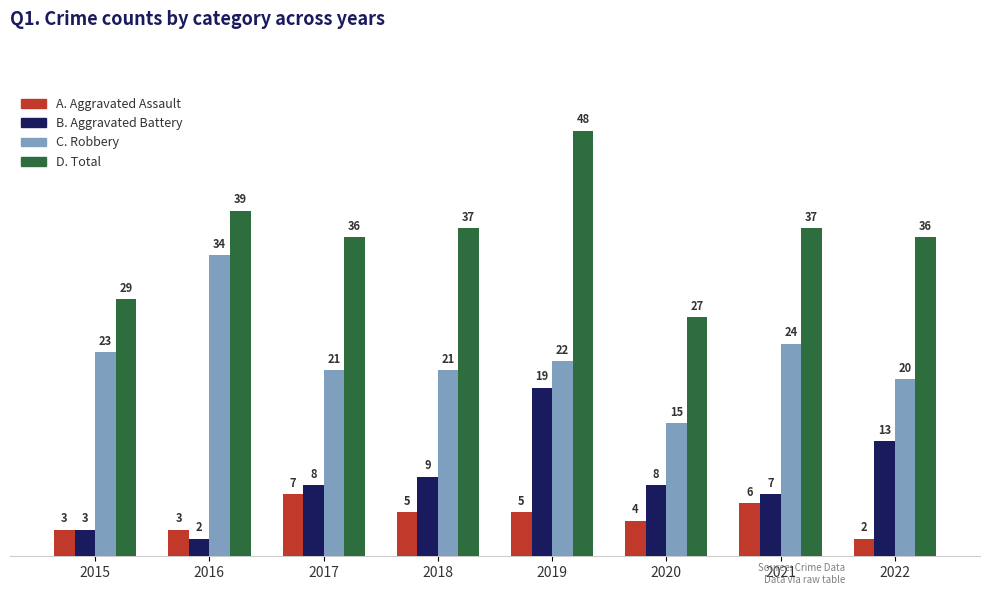

At which category does the chart reach its peak across all series?

2019